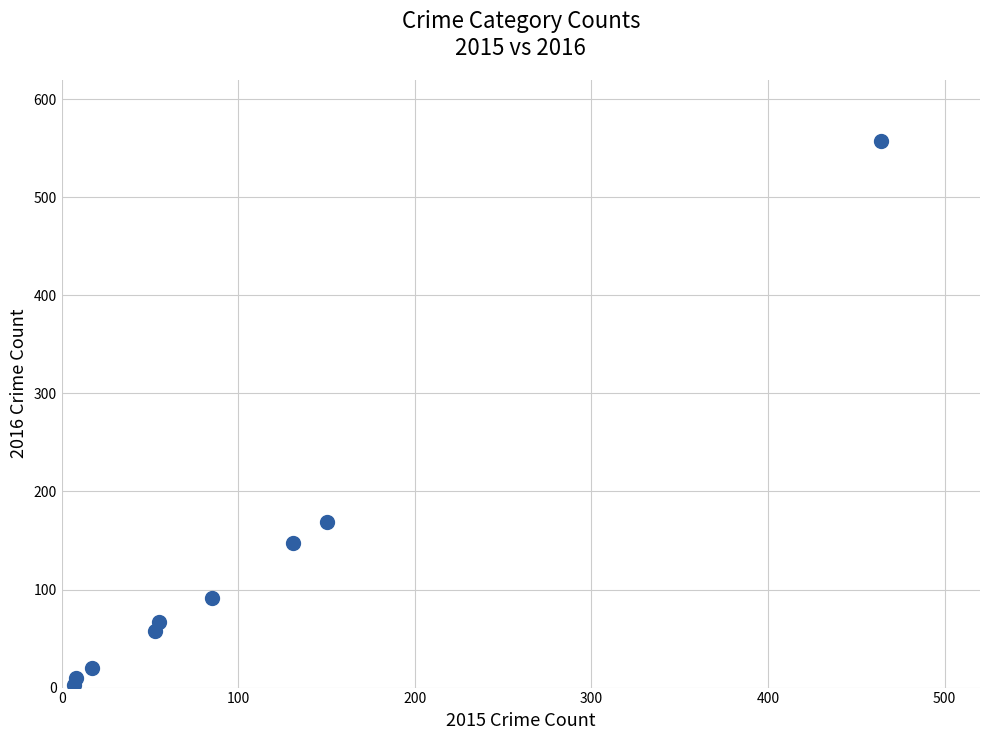

What Y value in the scatter plot is closest to 280?

169